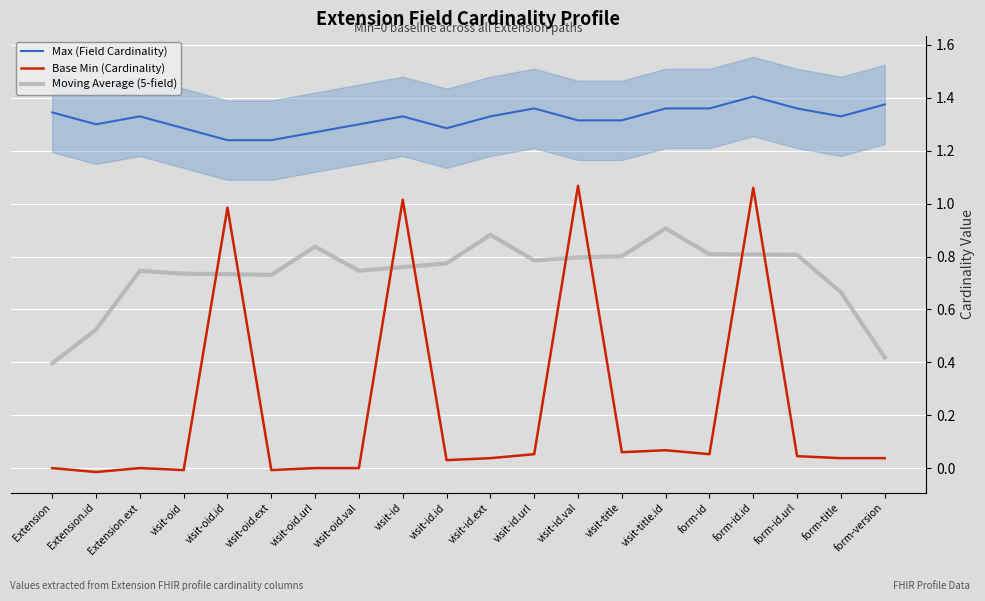

True or false: Max (Field Cardinality) has more than 1 interior local peaks.

True